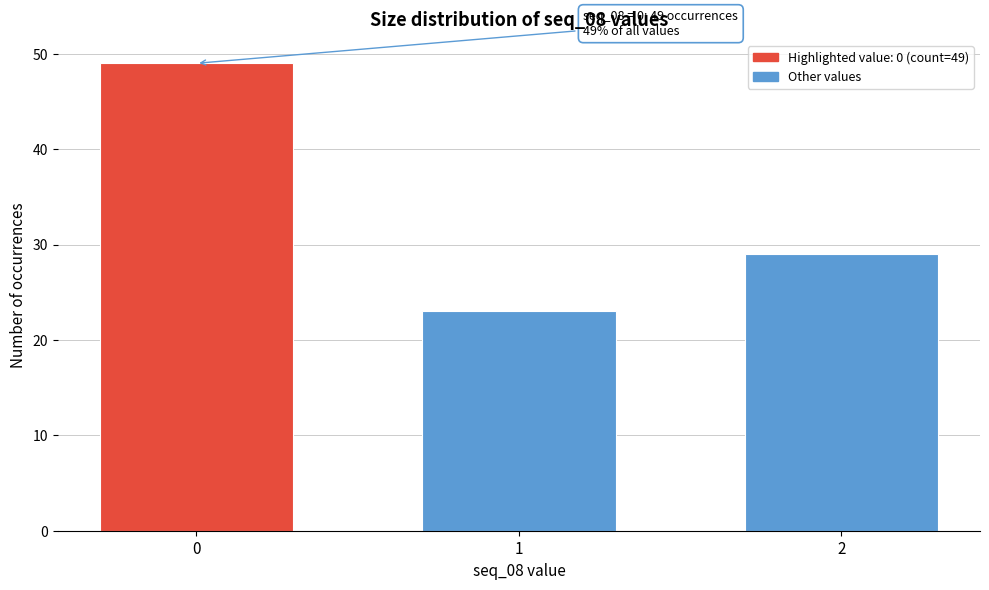

Reading left to right, extract all data points from this chart.

49	23	29